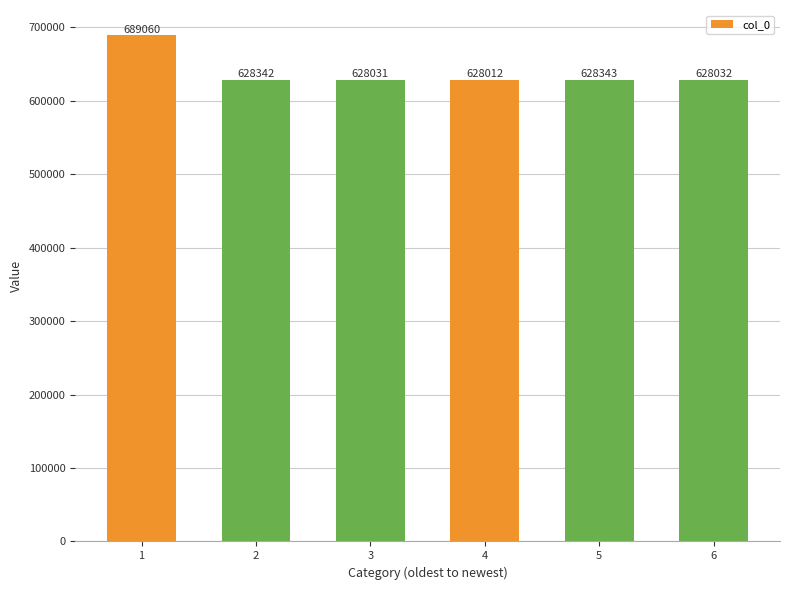

Does the chart contain stacked bars?

No